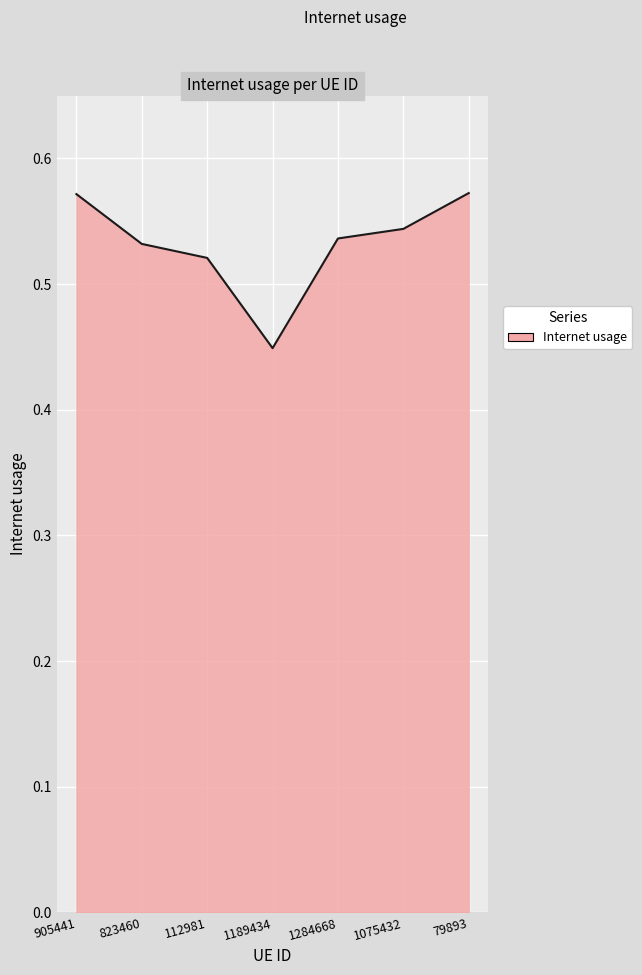

At which category does the chart reach its minimum across all series?

1189434